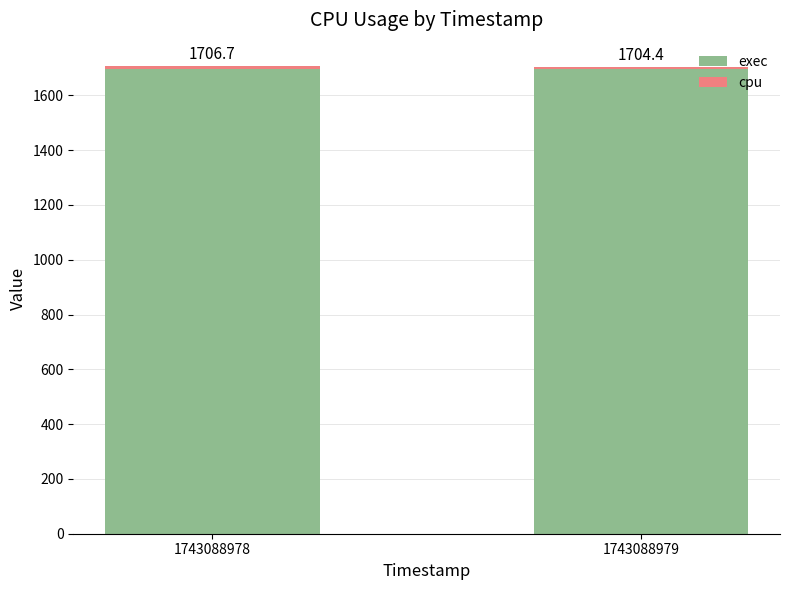

True or false: cpu has a value of 11.7 at 1743088978.

True